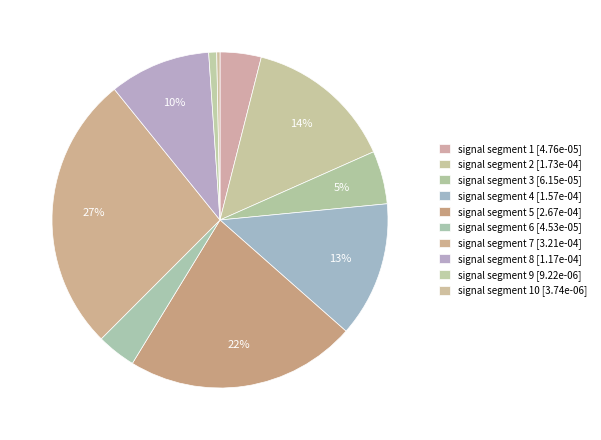

How many segments does this pie chart have?

10